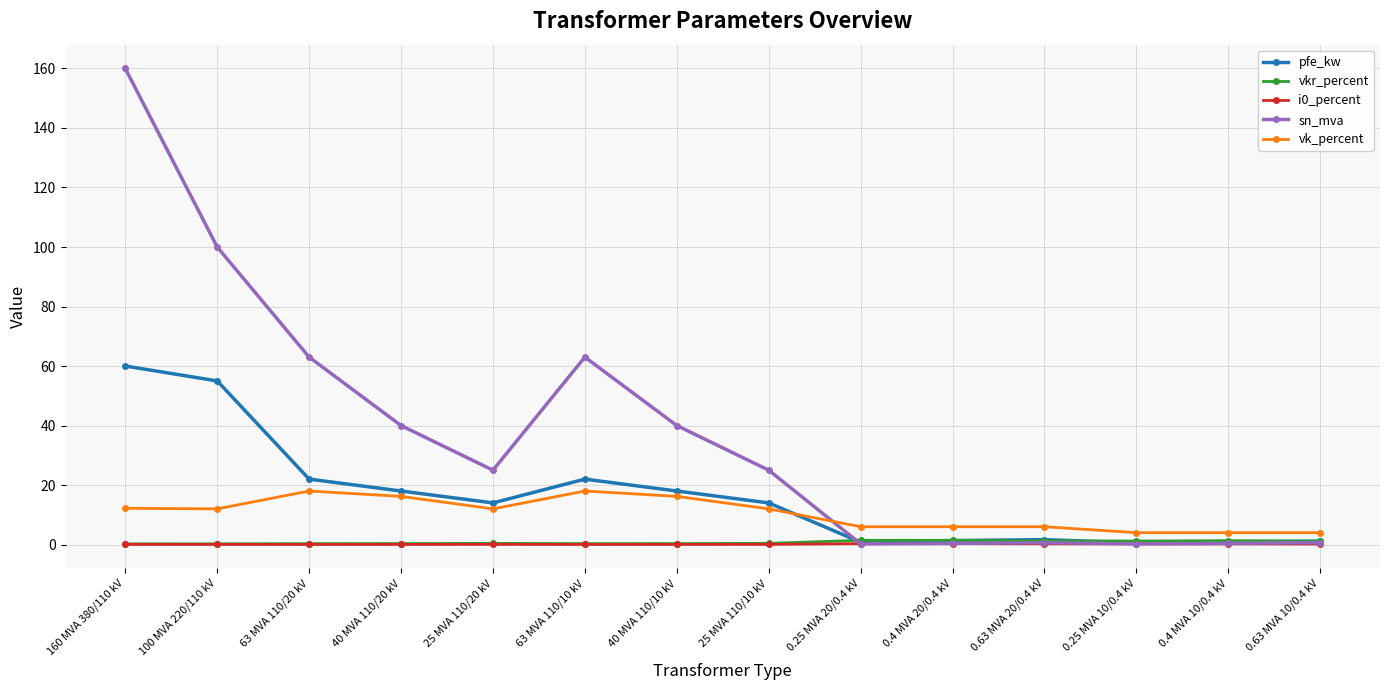

True or false: sn_mva has a value of 0.4 at 0.4 MVA 20/0.4 kV.

True